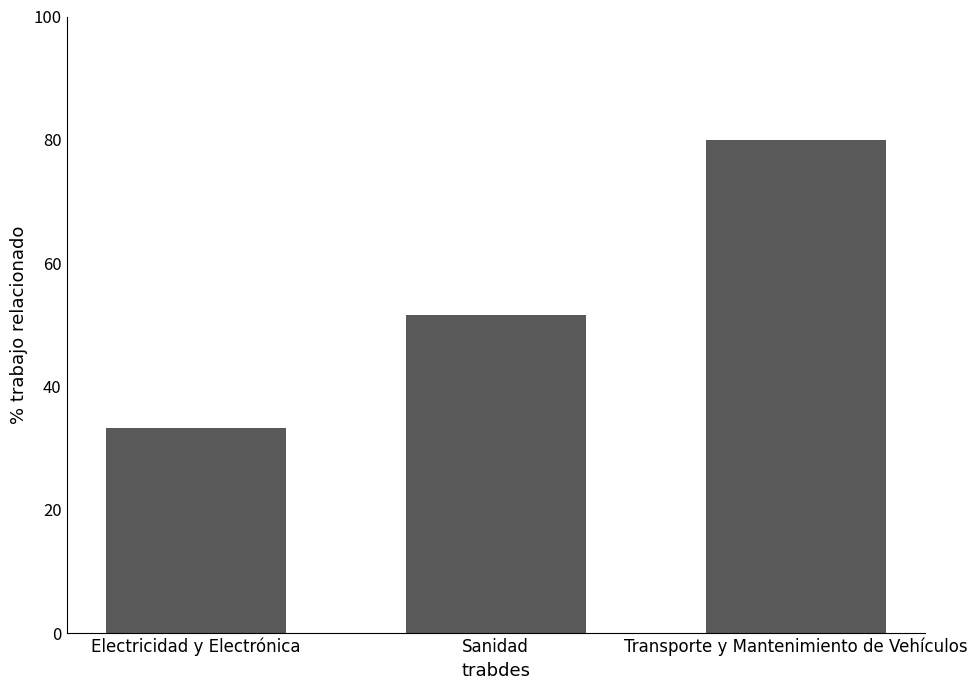

Where is the data nearest to the value 56?

Sanidad